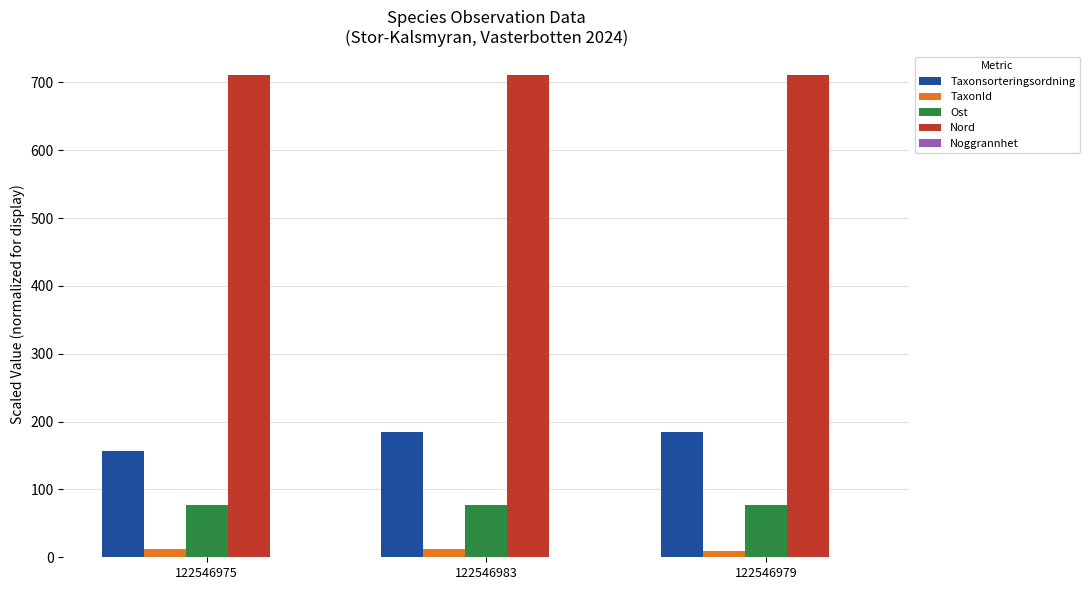

What is the spread (max minus min) of values at 122546983?

710.5